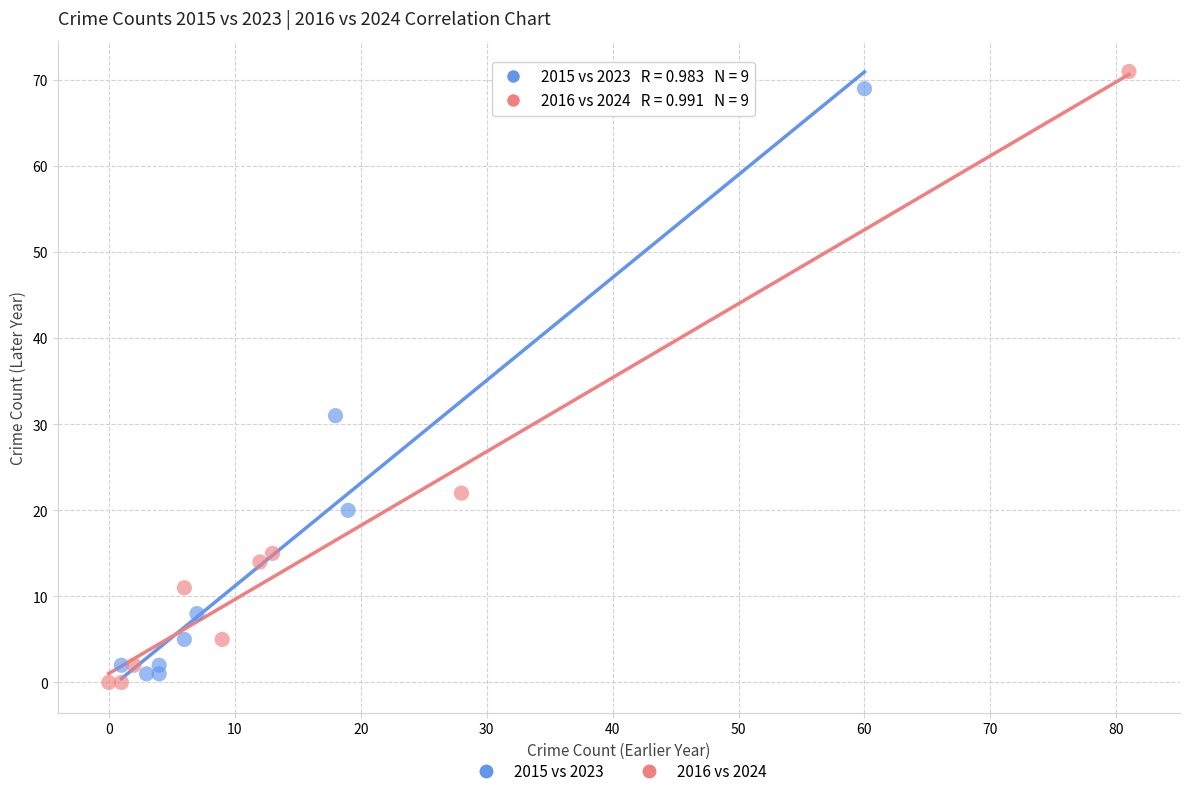

What are all the series names shown in the legend?

2015 vs 2023, 2016 vs 2024